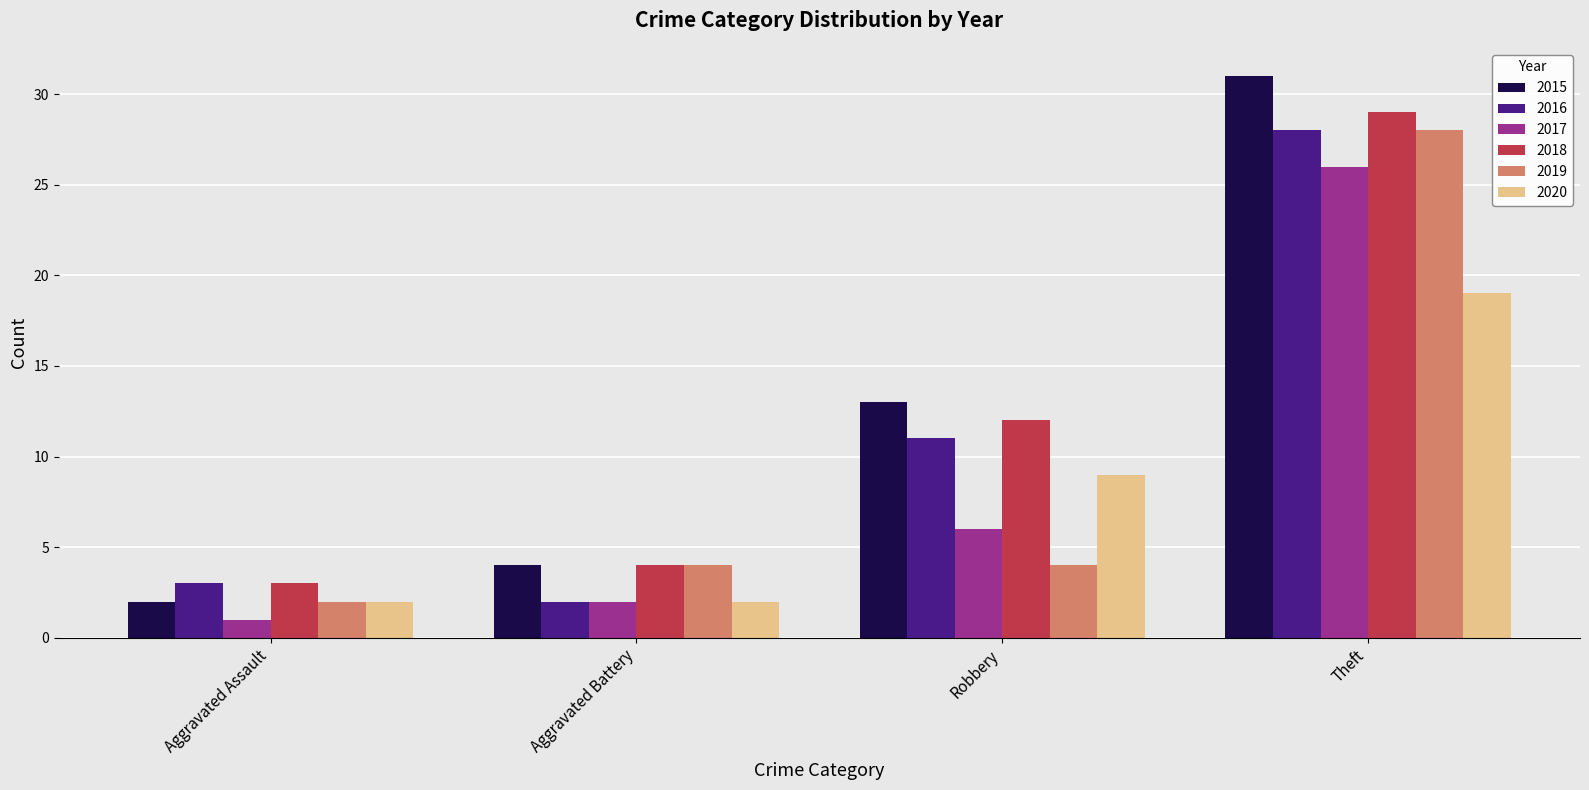

At which category is the sum across all series the highest?

Theft